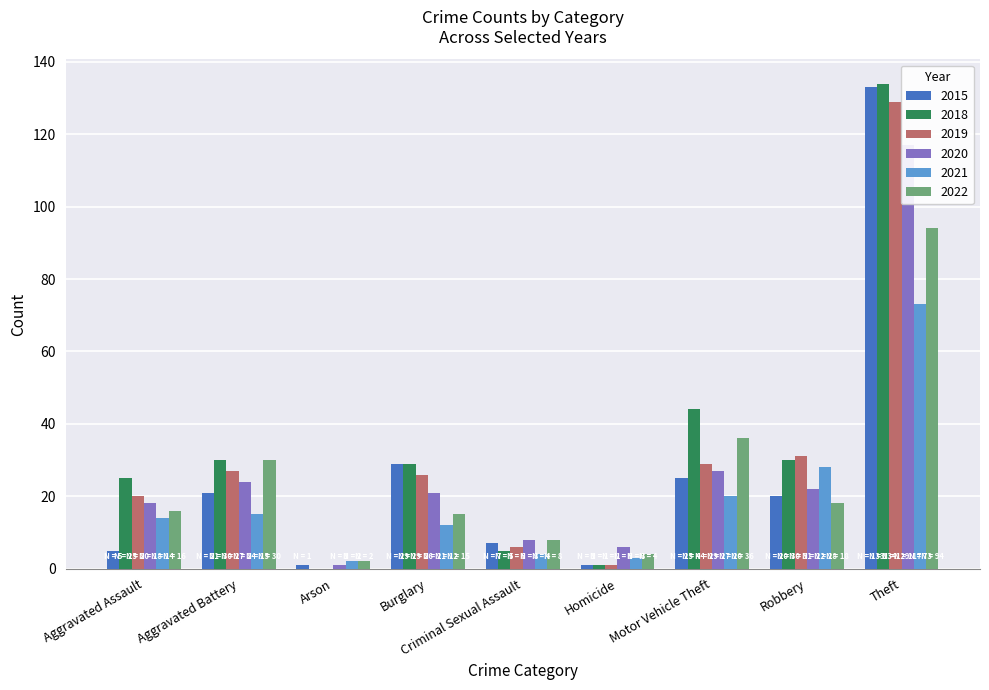

What is the difference between the 2021 values at Burglary and Theft?

61